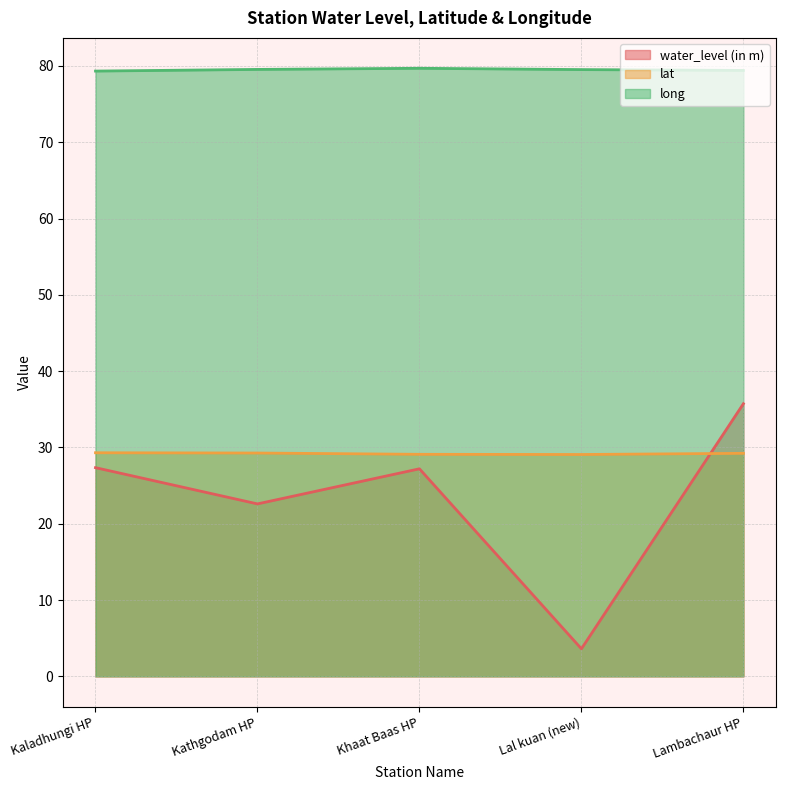

True or false: long has a value of 44.2 at Kathgodam HP.

False